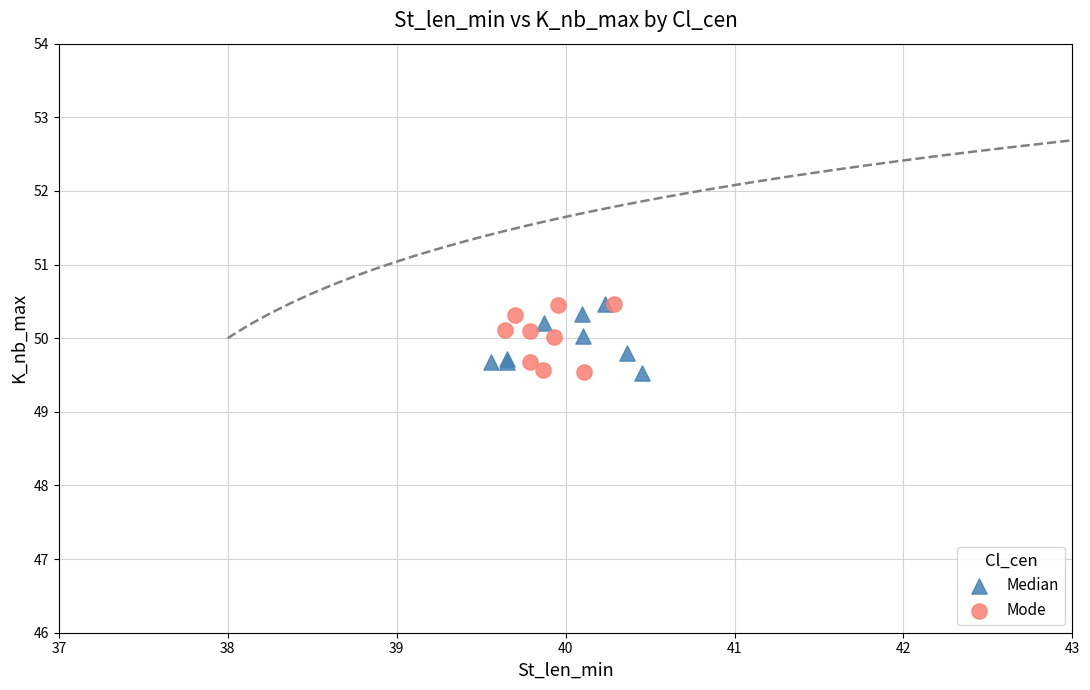

What are all the series names shown in the legend?

Median, Mode